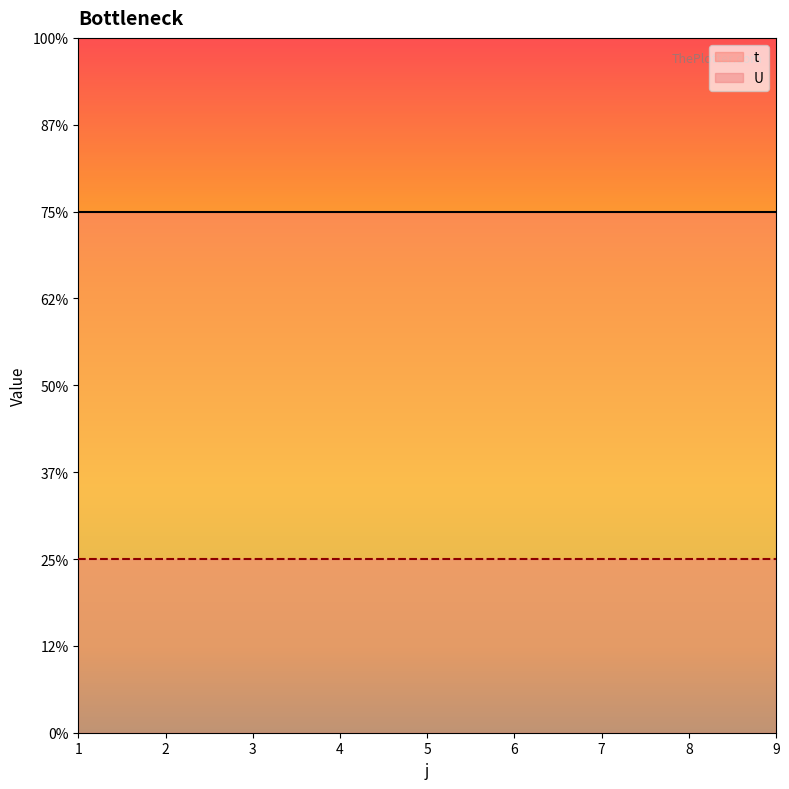

Which label corresponds to the smallest value in the chart?

1